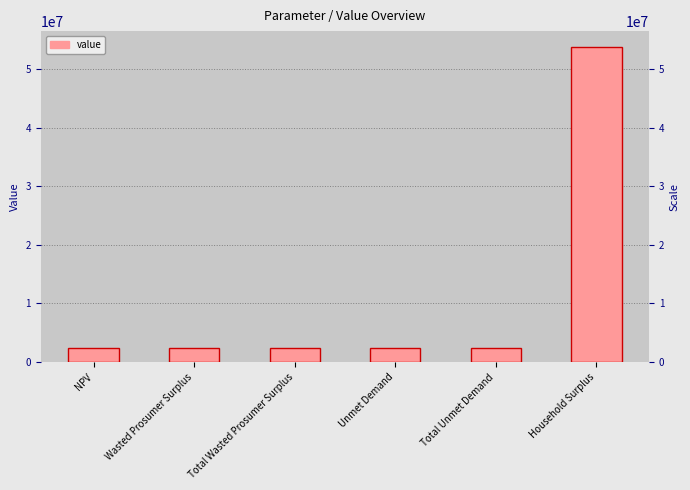

Which label corresponds to the smallest value in the chart?

Unmet Demand